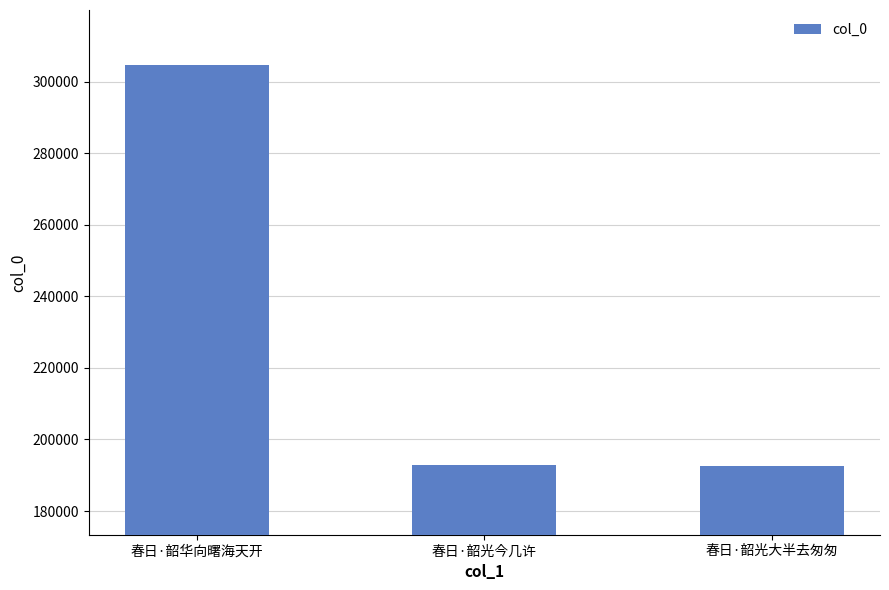

What is the difference between the maximum and second lowest values?

111875